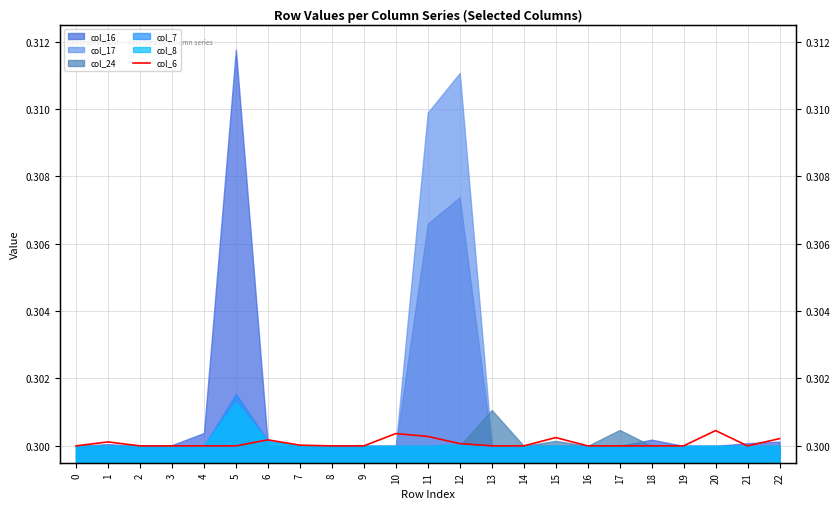

What is the average value?

0.3